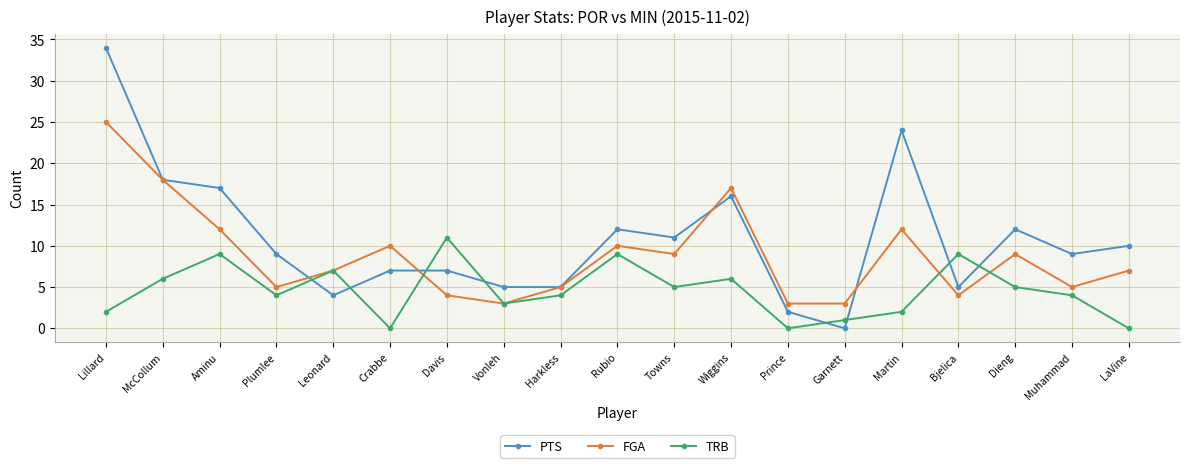

Count the number of categories in the chart.

19